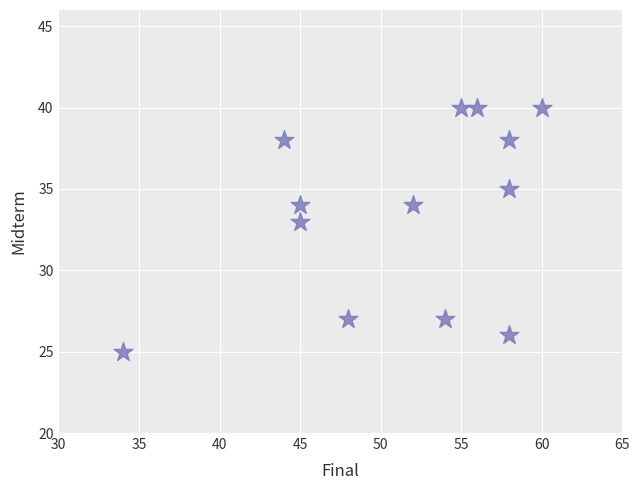

What is the range of Y values (max minus min)?

15